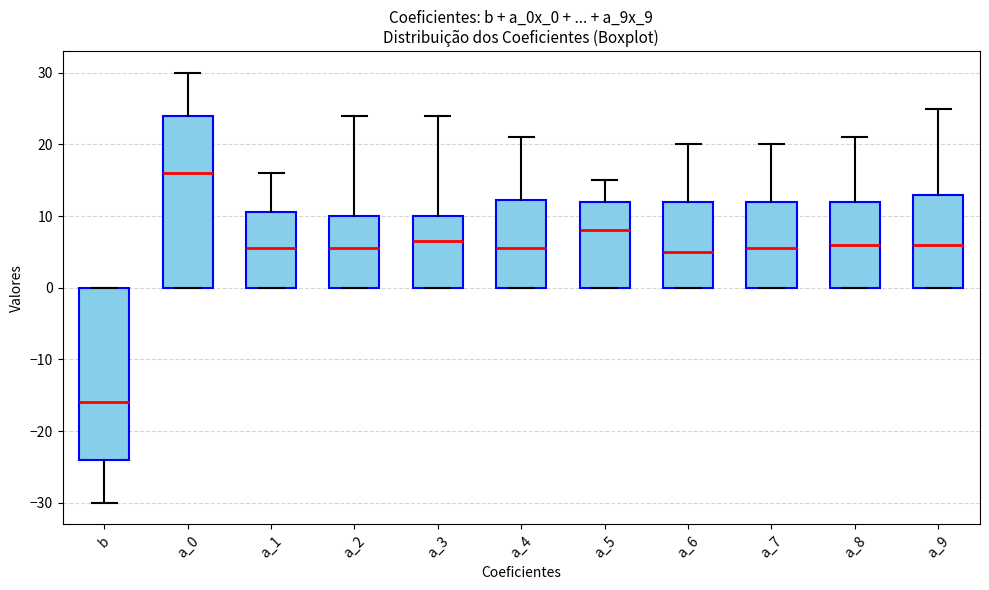

Reading left to right, read every box against the y-axis: the position of its median line, the range the box covers, and the ends of its whiskers. The values are not printed on the chart, so give them approximately, as read against the axis.

b: median -16, box -24 to 0, whiskers -30 to 0
a_0: median 16, box 0 to 24, whiskers 0 to 30
a_1: median 6, box 0 to 11, whiskers 0 to 16
a_2: median 6, box 0 to 10, whiskers 0 to 24
a_3: median 7, box 0 to 10, whiskers 0 to 24
a_4: median 6, box 0 to 12, whiskers 0 to 21
a_5: median 8, box 0 to 12, whiskers 0 to 15
a_6: median 5, box 0 to 12, whiskers 0 to 20
a_7: median 6, box 0 to 12, whiskers 0 to 20
a_8: median 6, box 0 to 12, whiskers 0 to 21
a_9: median 6, box 0 to 13, whiskers 0 to 25